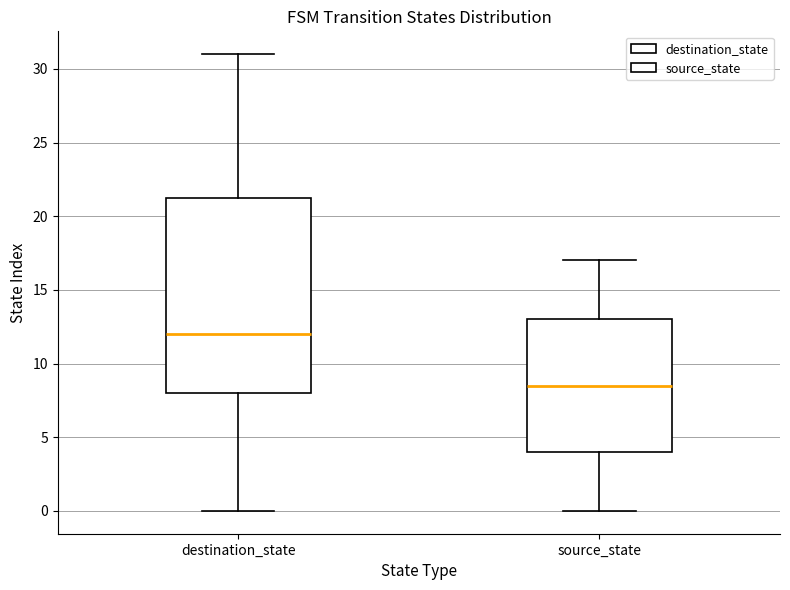

Which box has the lowest median line?

source_state